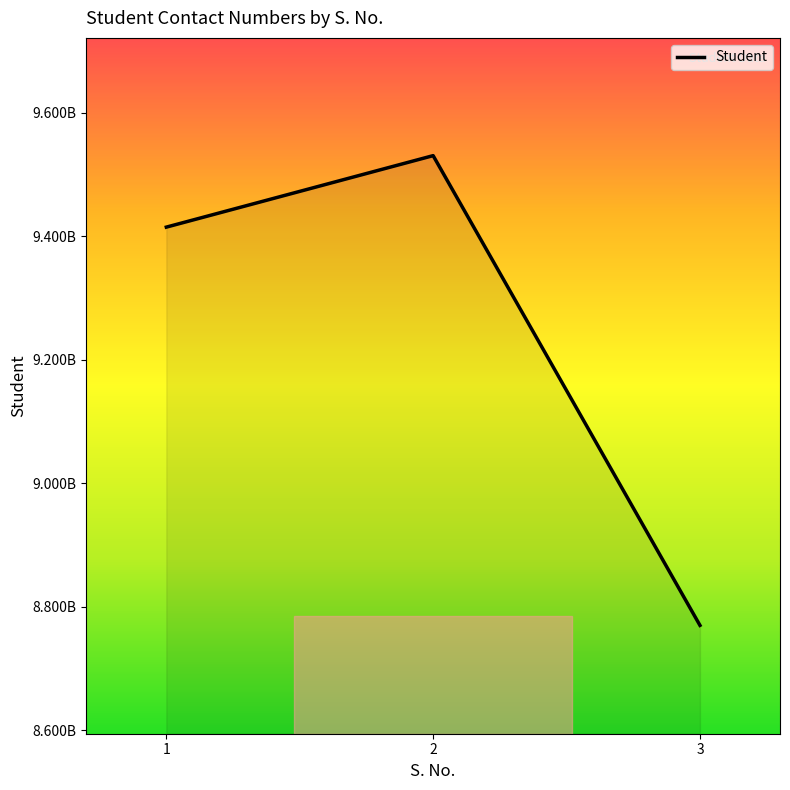

Reading left to right, extract all data points from this chart.

1=9414533117	2=9530255455	3=8769886627